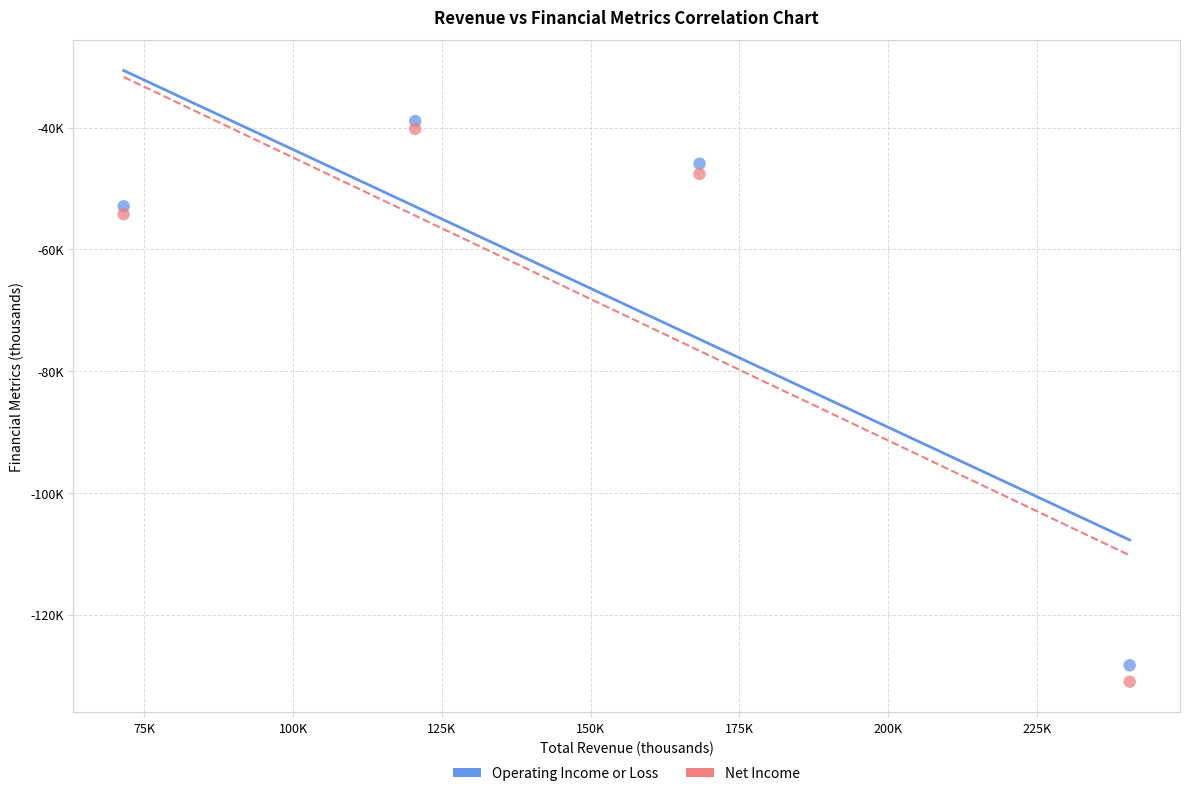

Which series contains the highest Y value?

Operating Income or Loss